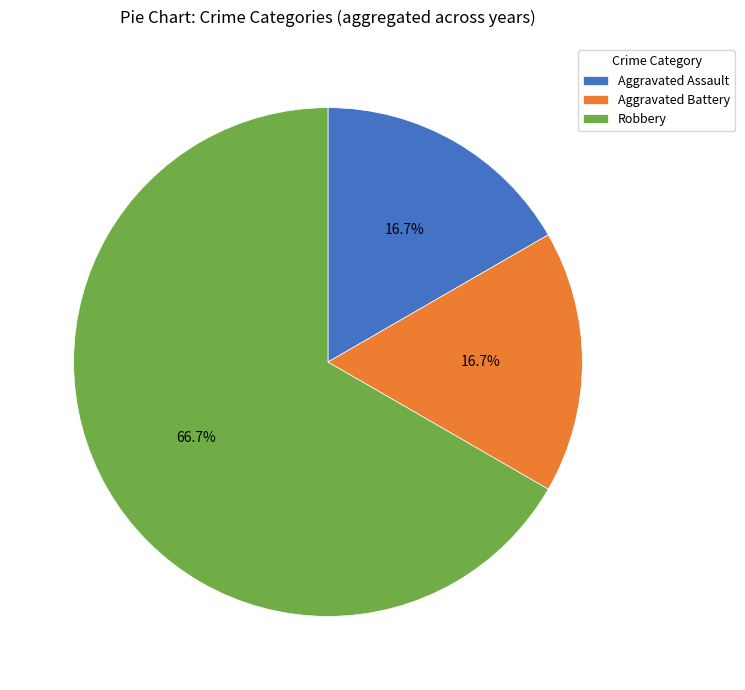

How many slices are in this pie chart?

3